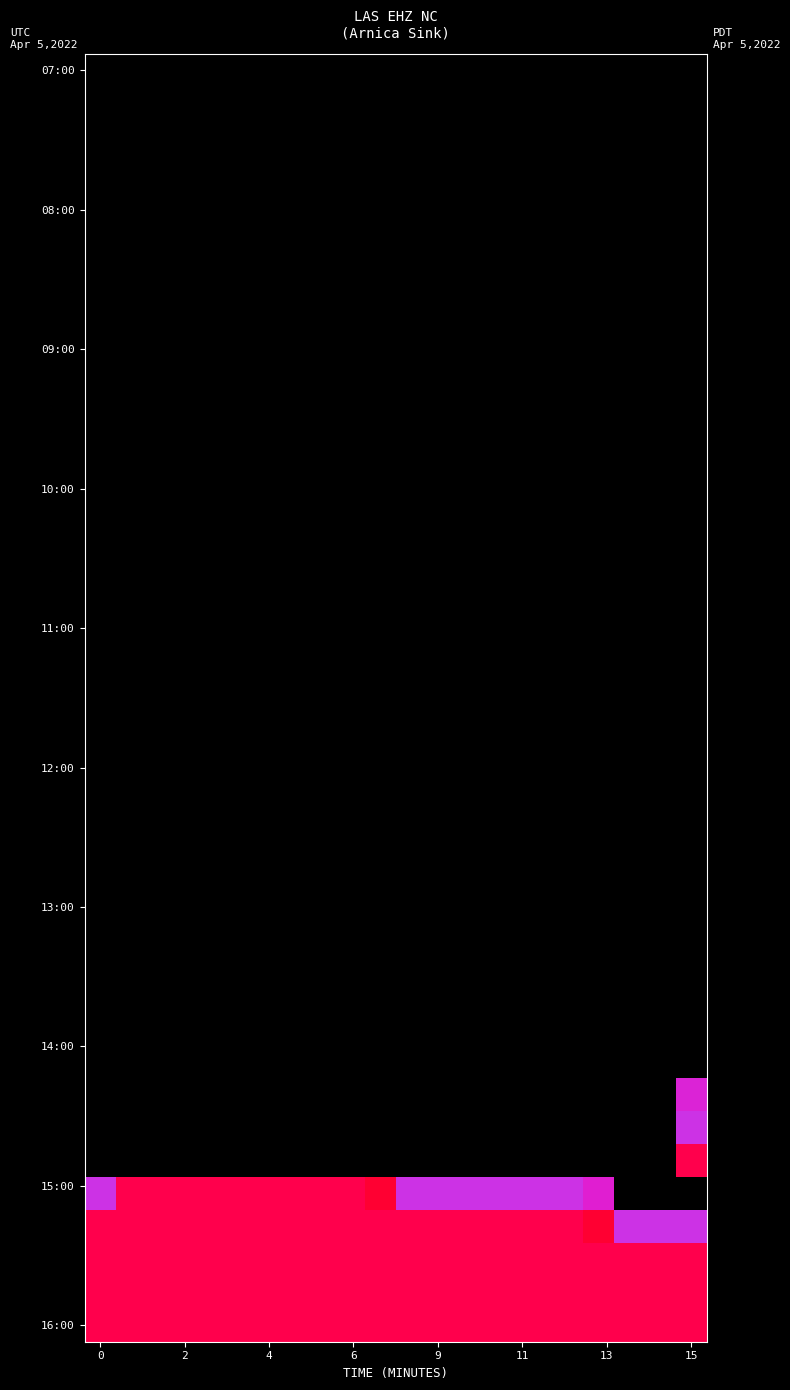

Is it true that row_0 equals -2 at 13?

False